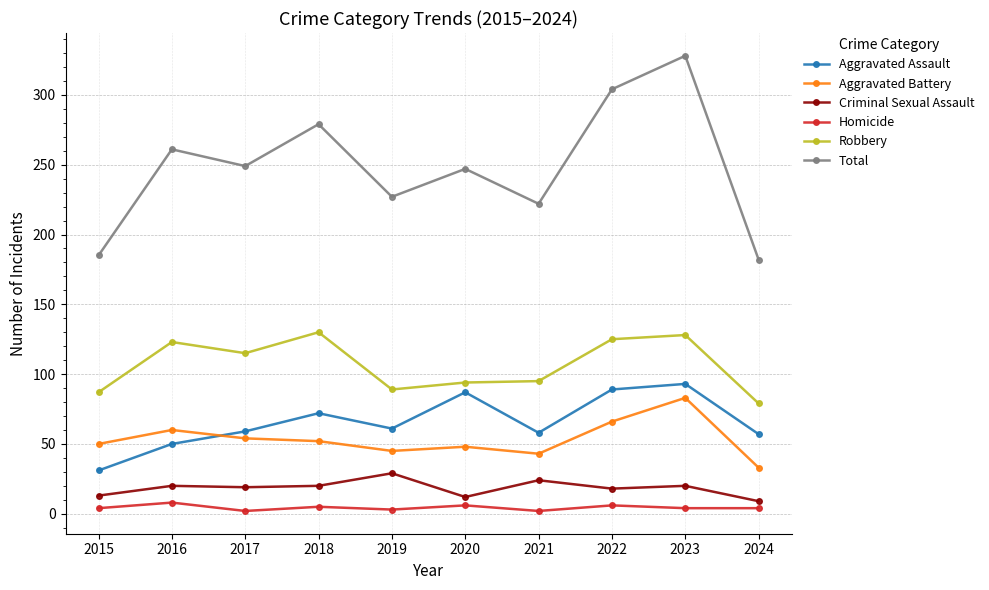

Which series has the largest range (max minus min)?

Total